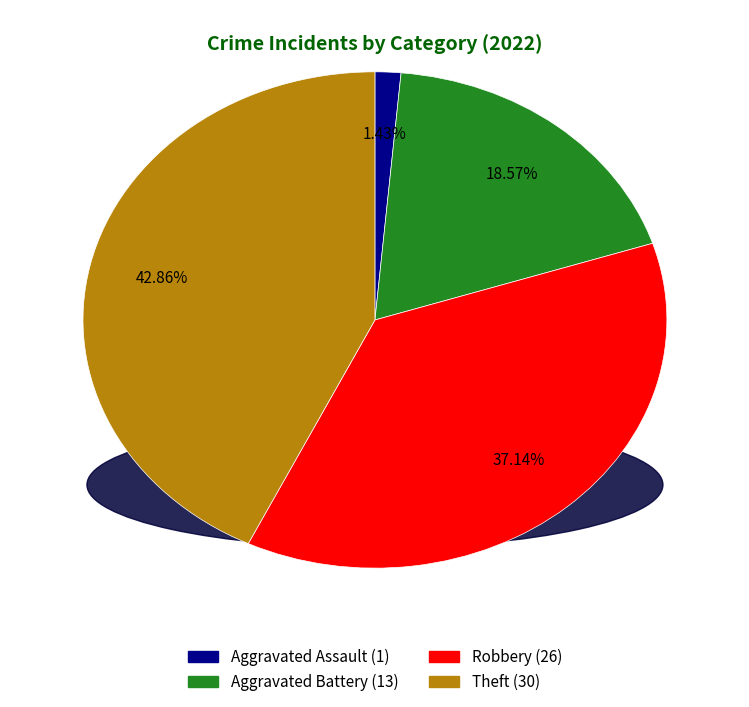

What is the smallest slice in the pie chart?

Aggravated Assault